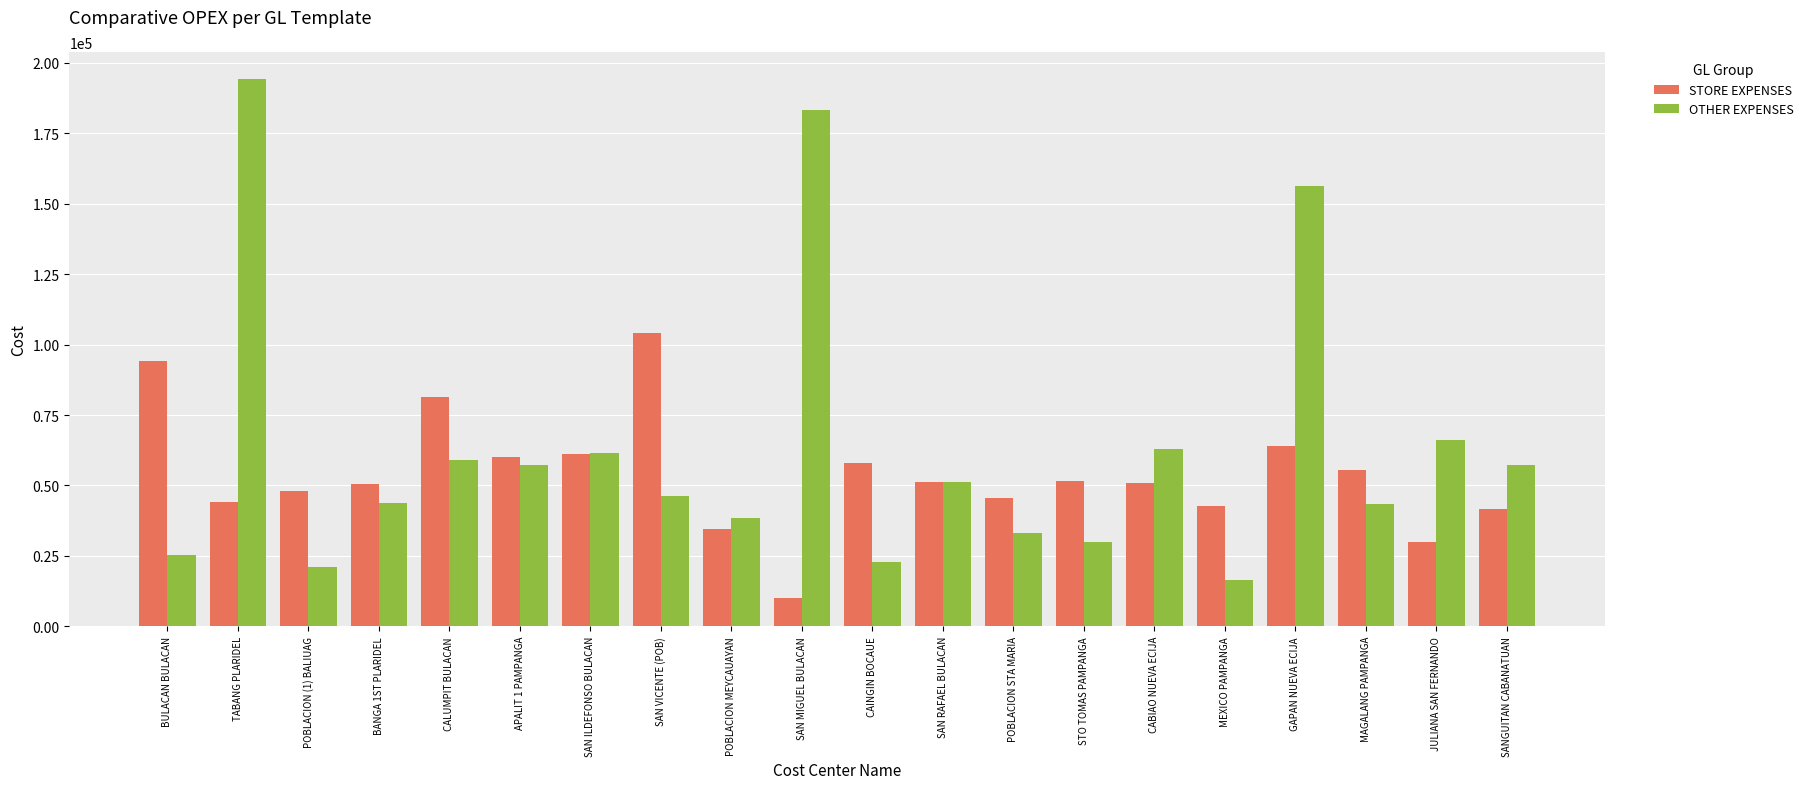

What is the total value across all series at POBLACION STA MARIA?

78724.6